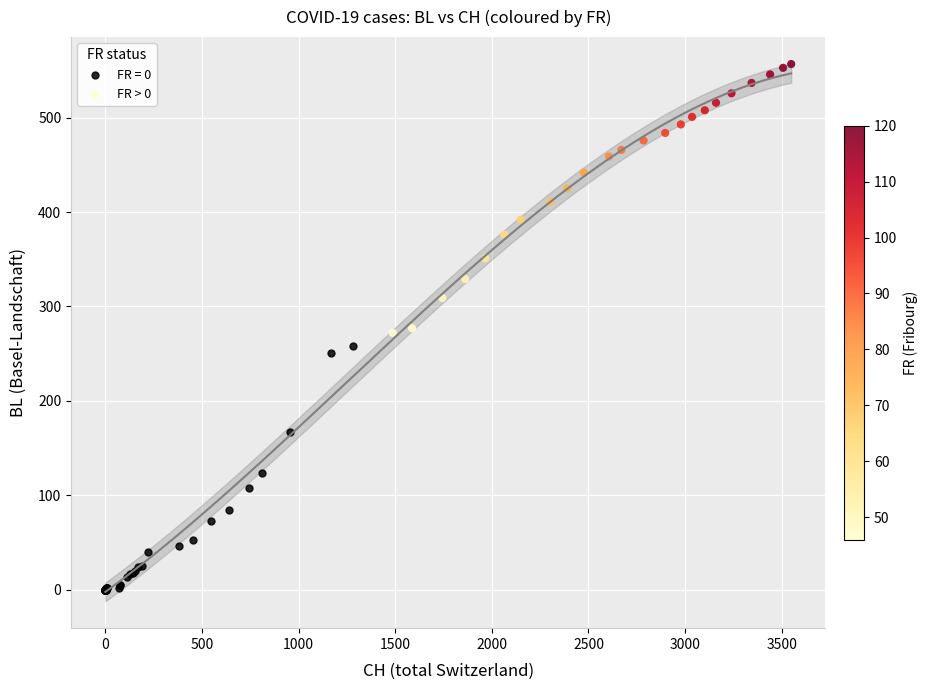

Which series reaches the minimum Y coordinate?

FR = 0